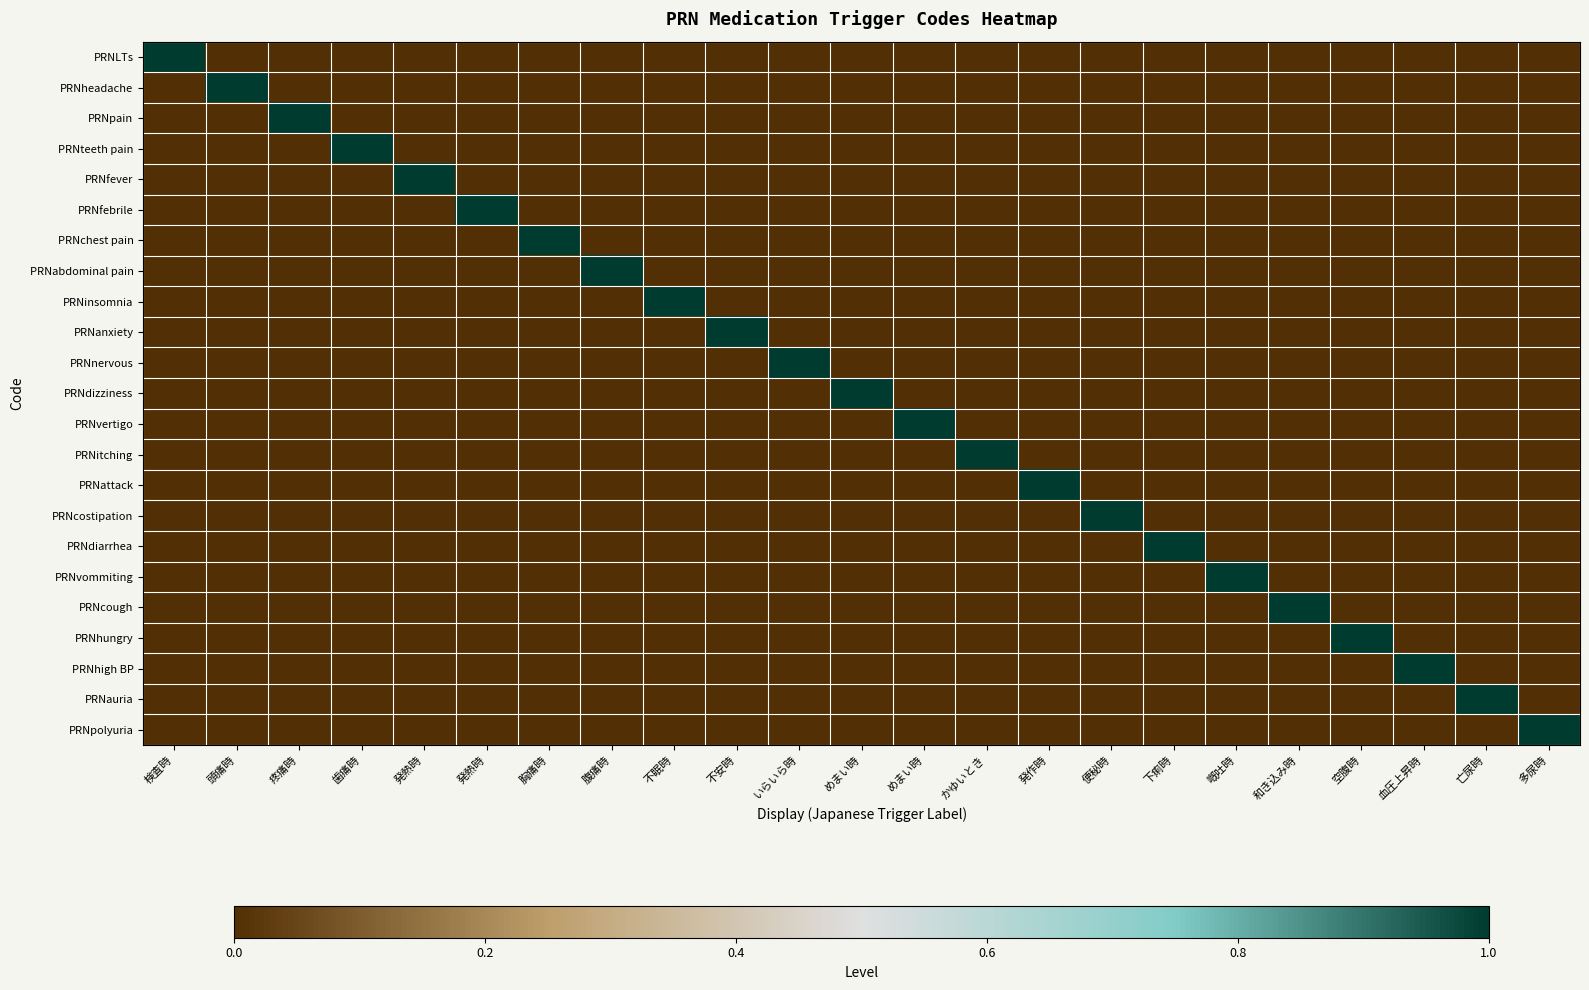

Which category has the lowest value across all series?

頭痛時